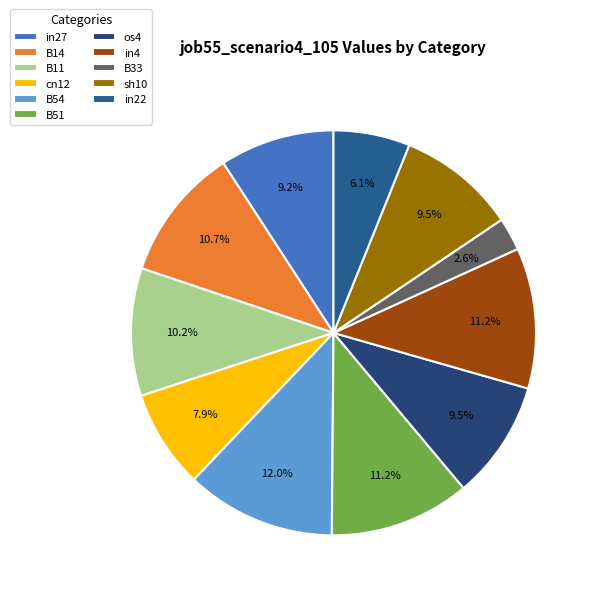

How many segments does this pie chart have?

11